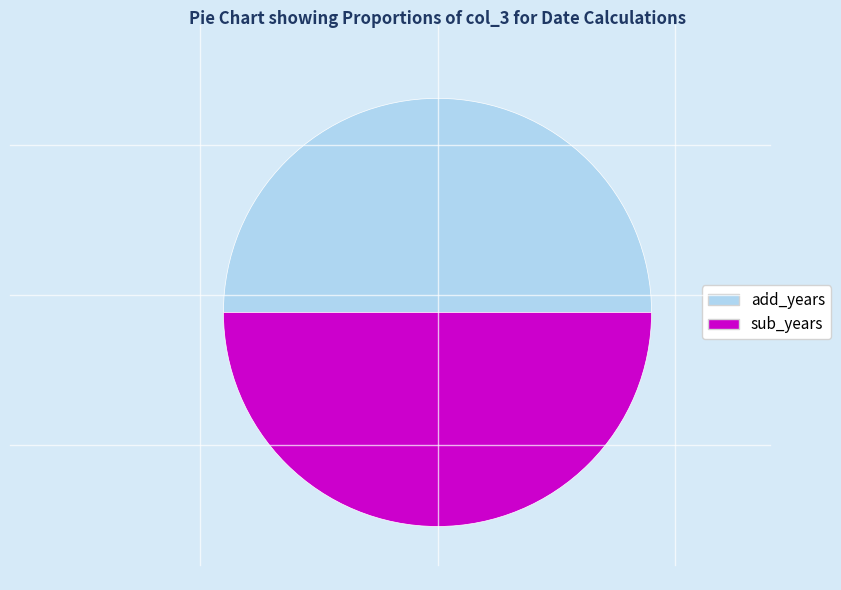

Do add_years and sub_years together represent more than half of the pie?

Yes